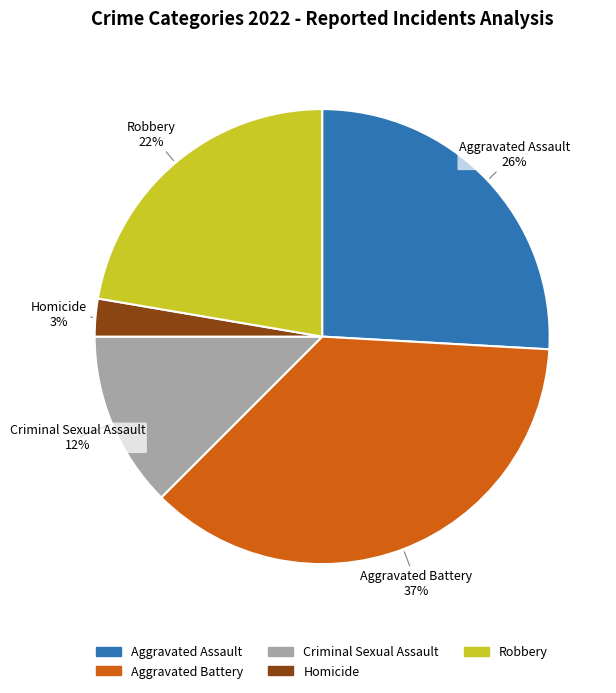

Is Robbery the majority of the pie?

No